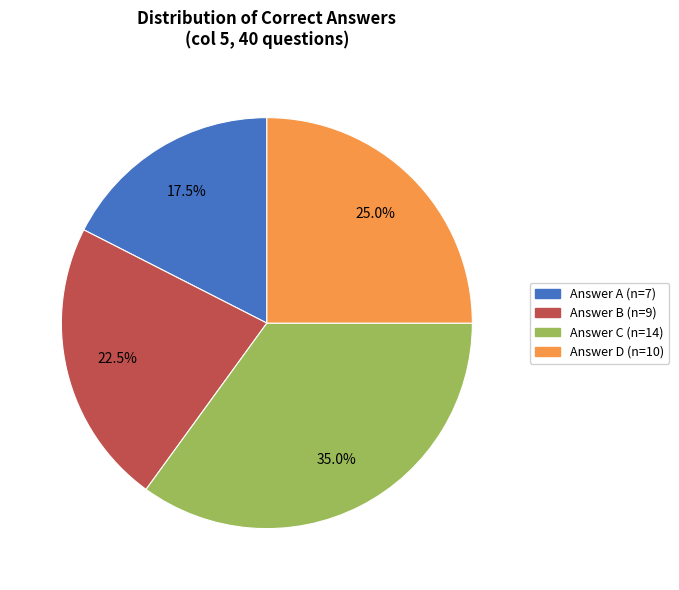

Does any single category account for the majority?

No